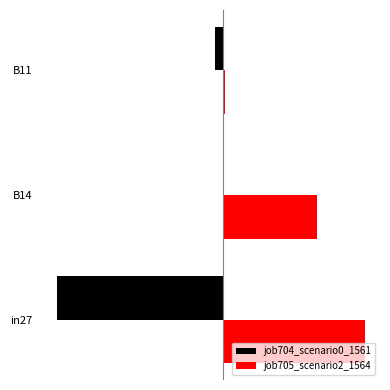

How many bars are there in total?

6